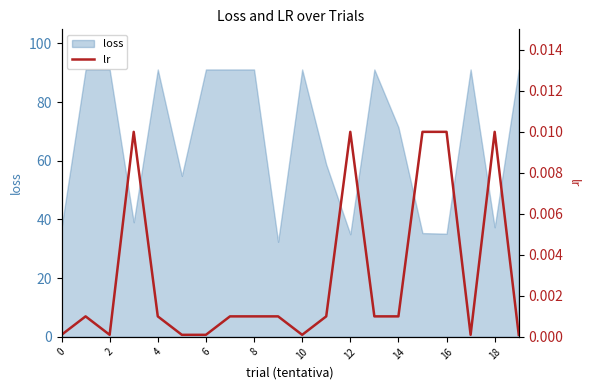

How many data points does each series have?

20